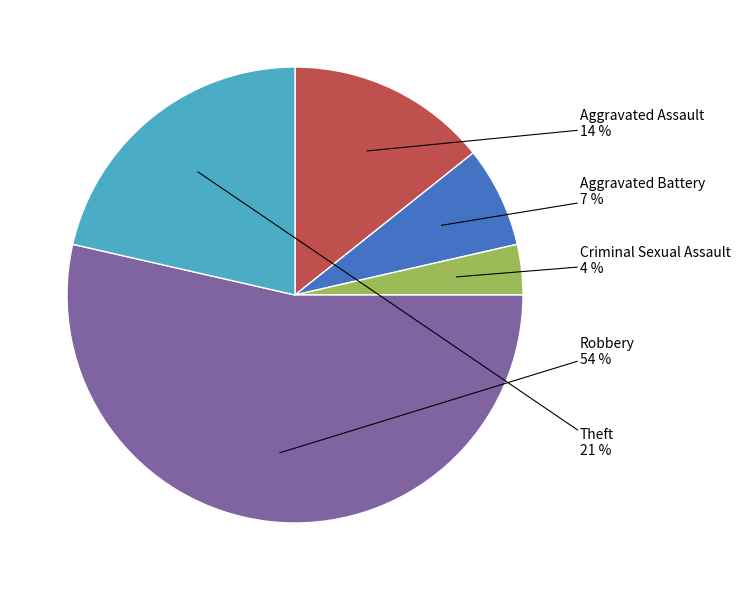

To the nearest percent, what is the difference between the largest and smallest slice percentages?

50%